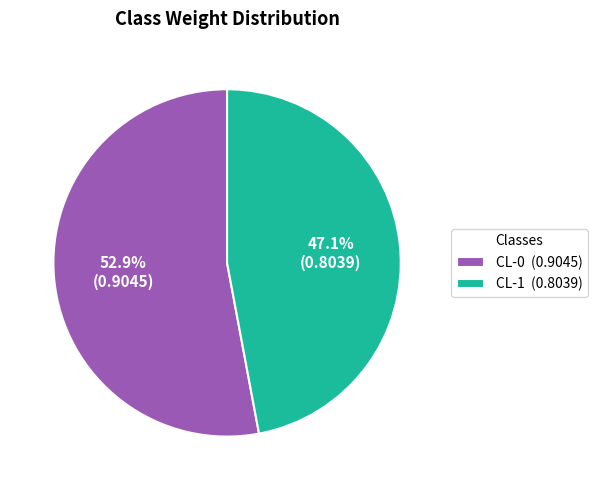

What is the smallest slice in the pie chart?

CL-1